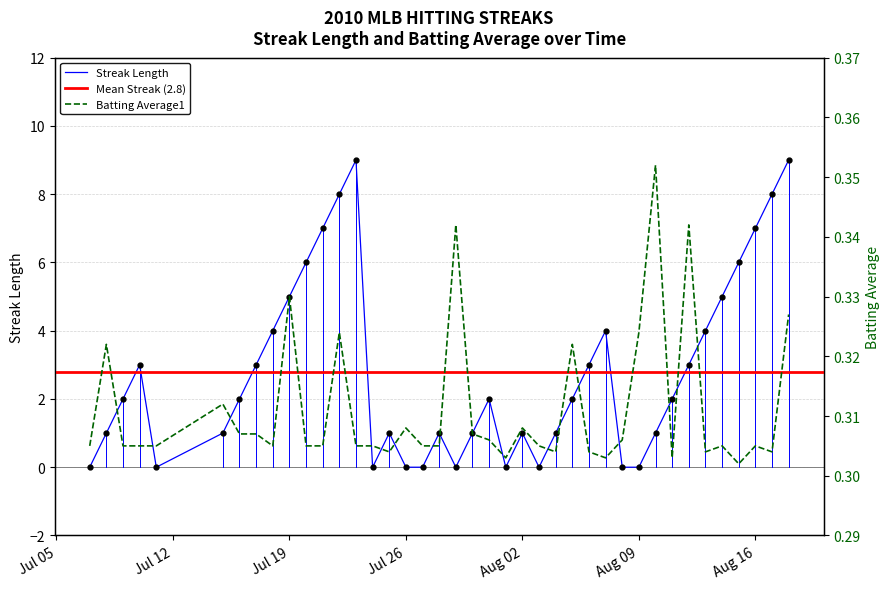

How many lines are shown in the chart?

2